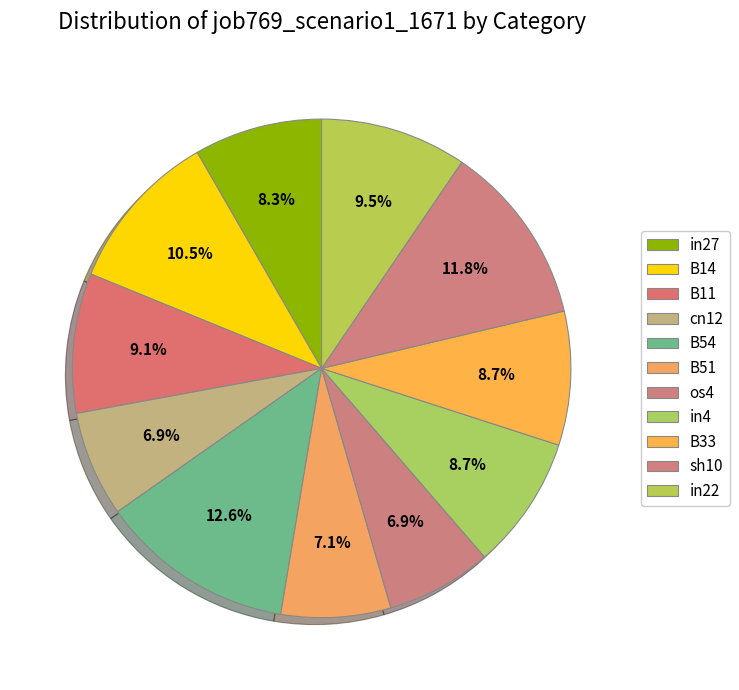

What is the total percentage of B11 and in22?

18.6%